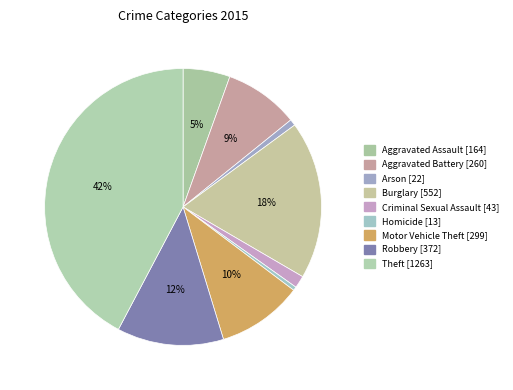

How many segments does this pie chart have?

9